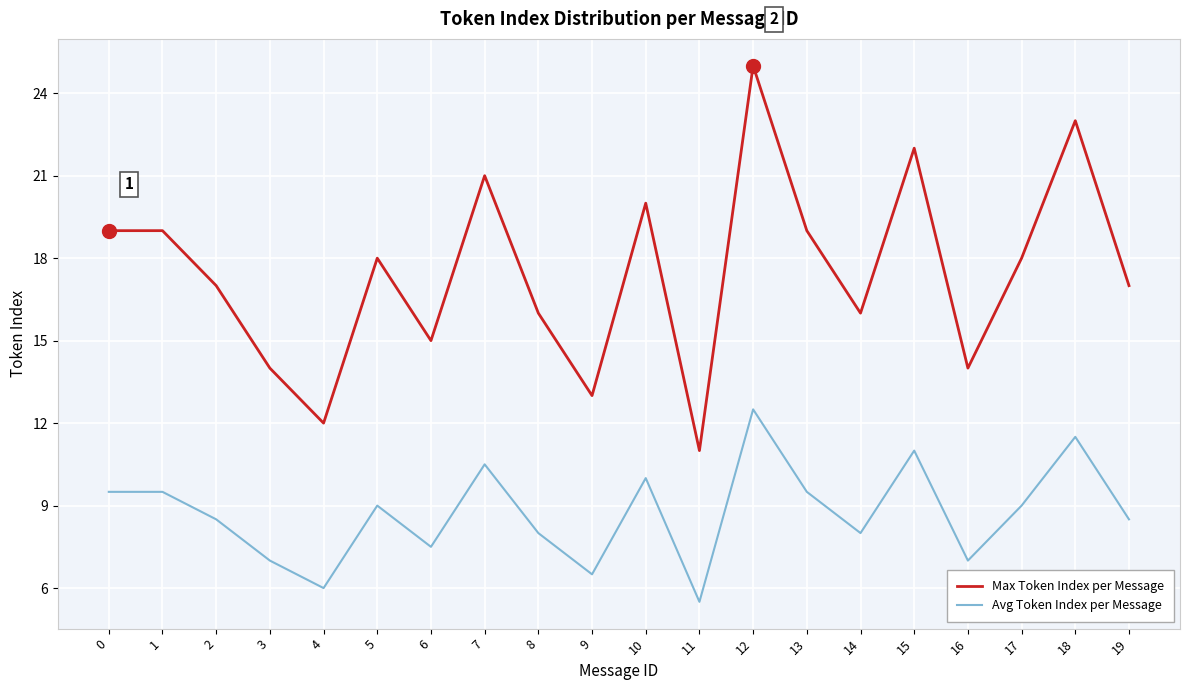

True or false: Avg Token Index per Message has a value of 12.4 at 0.

False